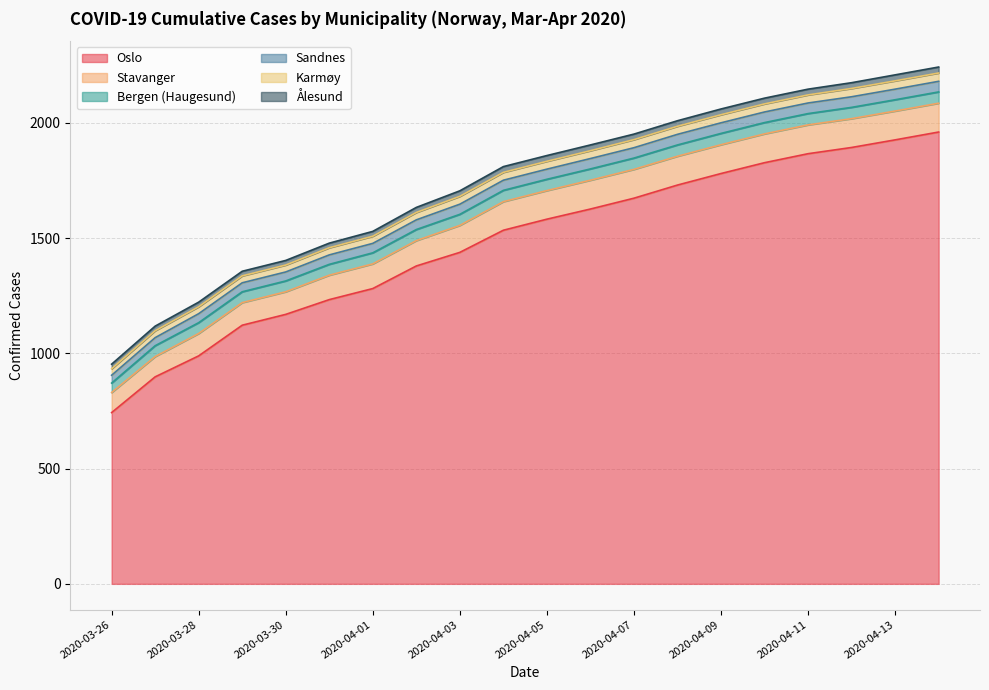

At which category does the chart reach its peak across all series?

2020-04-14